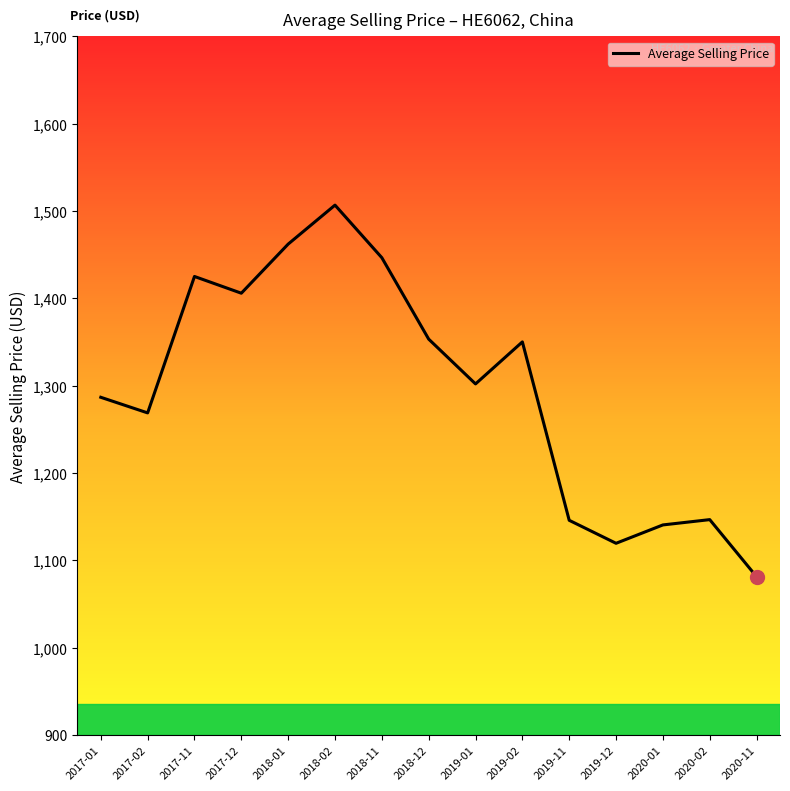

What is the change in value from 2018-02 to 2018-12?

-153.4